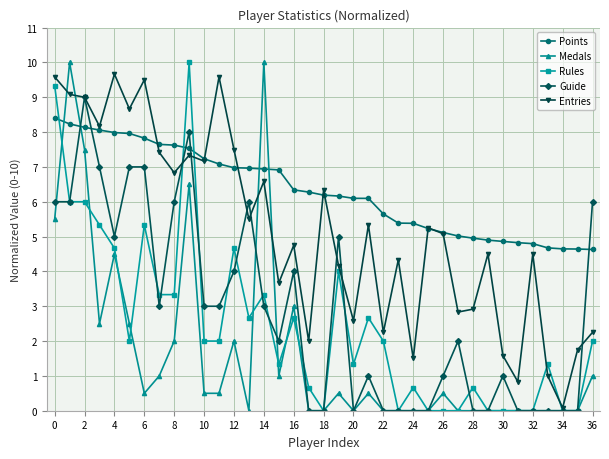

True or false: Rules has more than 0 points higher than both neighbors.

True